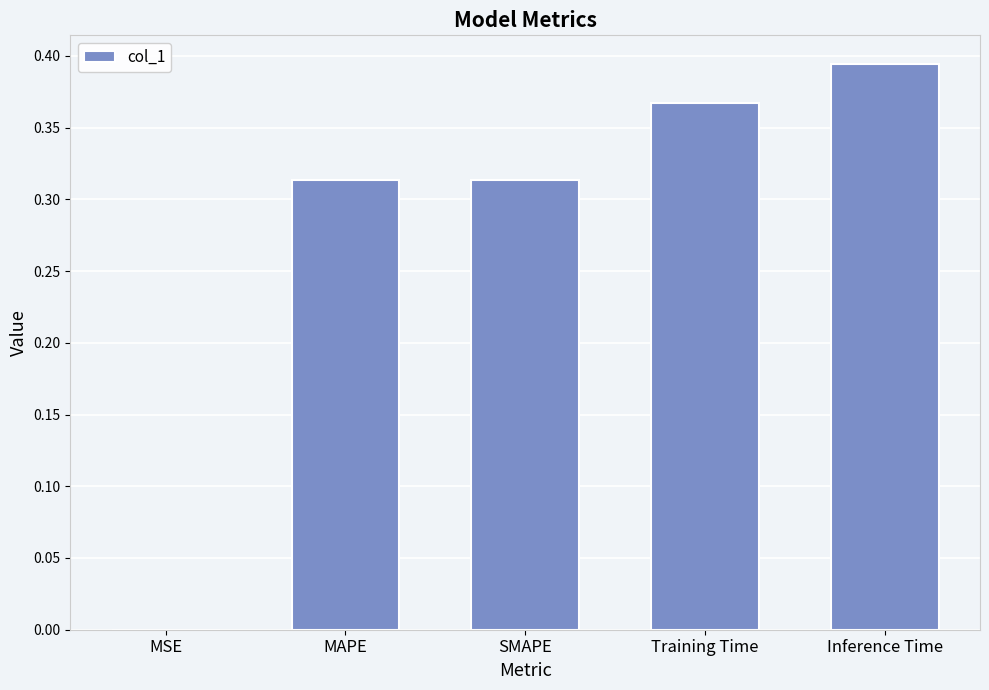

What is the sum of all values?

1.4